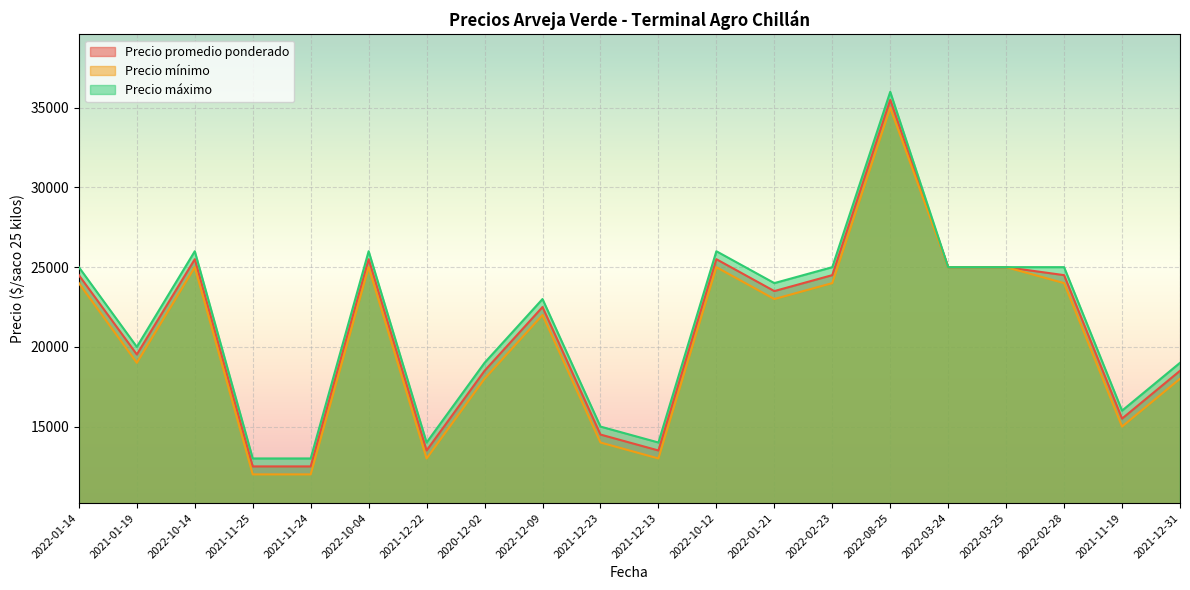

Rank the series by their maximum value, from lowest to highest.

Precio mínimo, Precio promedio ponderado, Precio máximo